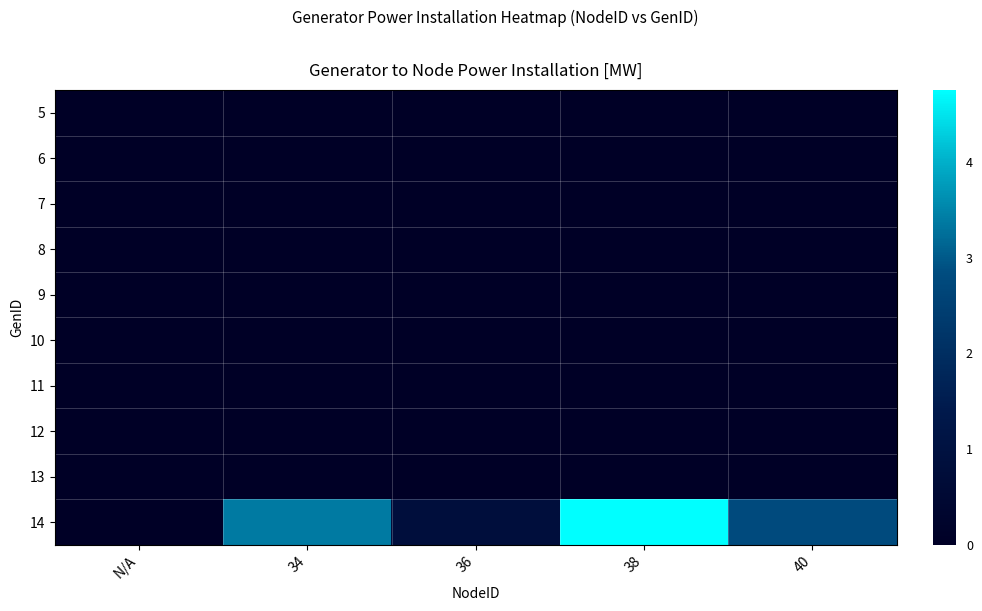

Reading left to right, what are all the values shown in this chart?

5: N/A=0.0	34=0.0	36=0.0	38=0.0	40=0.0
6: N/A=0.0	34=0.0	36=0.0	38=0.0	40=0.0
7: N/A=0.0	34=0.0	36=0.0	38=0.0	40=0.0
8: N/A=0.0	34=0.0	36=0.0	38=0.0	40=0.0
9: N/A=0.0	34=0.0	36=0.0	38=0.0	40=0.0
10: N/A=0.0	34=0.0	36=0.0	38=0.0	40=0.0
11: N/A=0.0	34=0.0	36=0.0	38=0.0	40=0.0
12: N/A=0.0	34=0.0	36=0.0	38=0.0	40=0.0
13: N/A=0.0	34=0.0	36=0.0	38=0.0	40=0.0
14: N/A=0.0	34=3.4	36=0.8	38=4.8	40=2.8